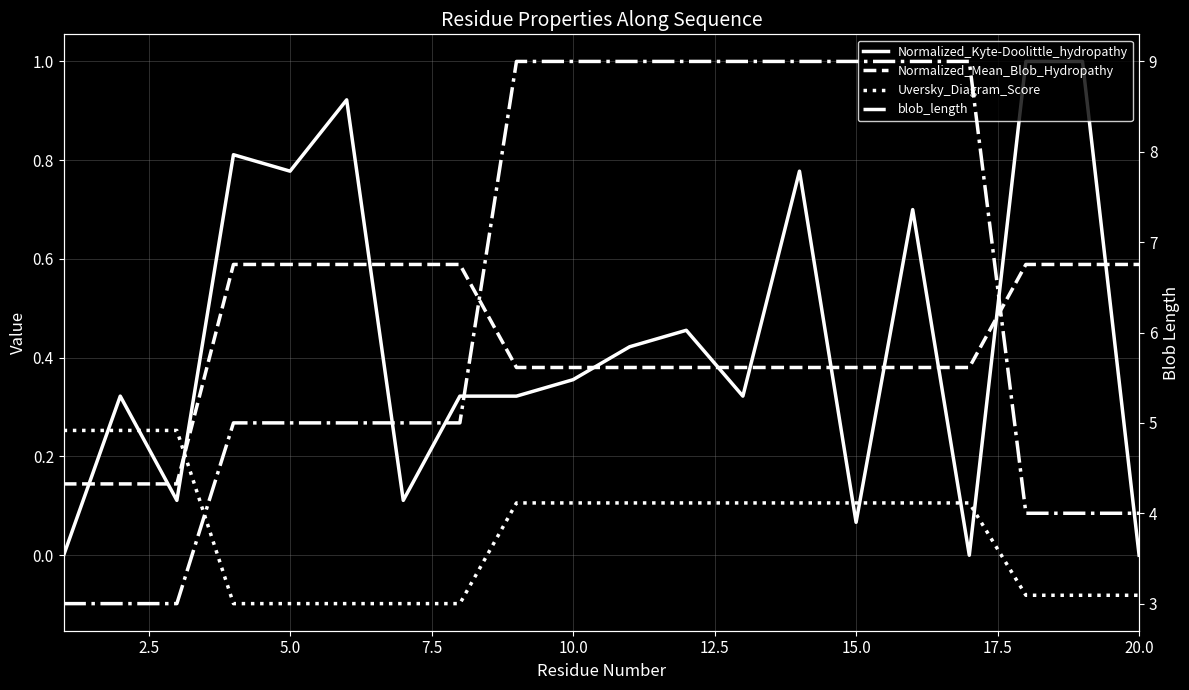

True or false: Normalized_Kyte-Doolittle_hydropathy and Uversky_Diagram_Score intersect in this chart.

True